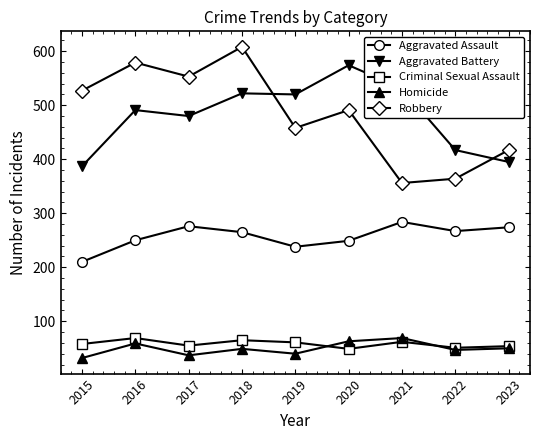

The Aggravated Battery series shows 754 at 2016. True or false?

False